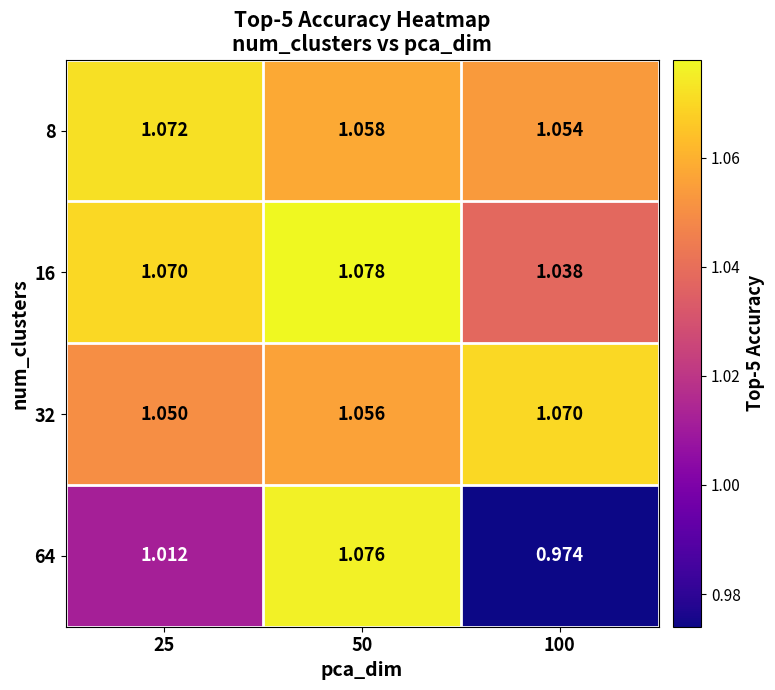

Is the value of 64 at 50 greater than the value of 8 at 100?

Yes